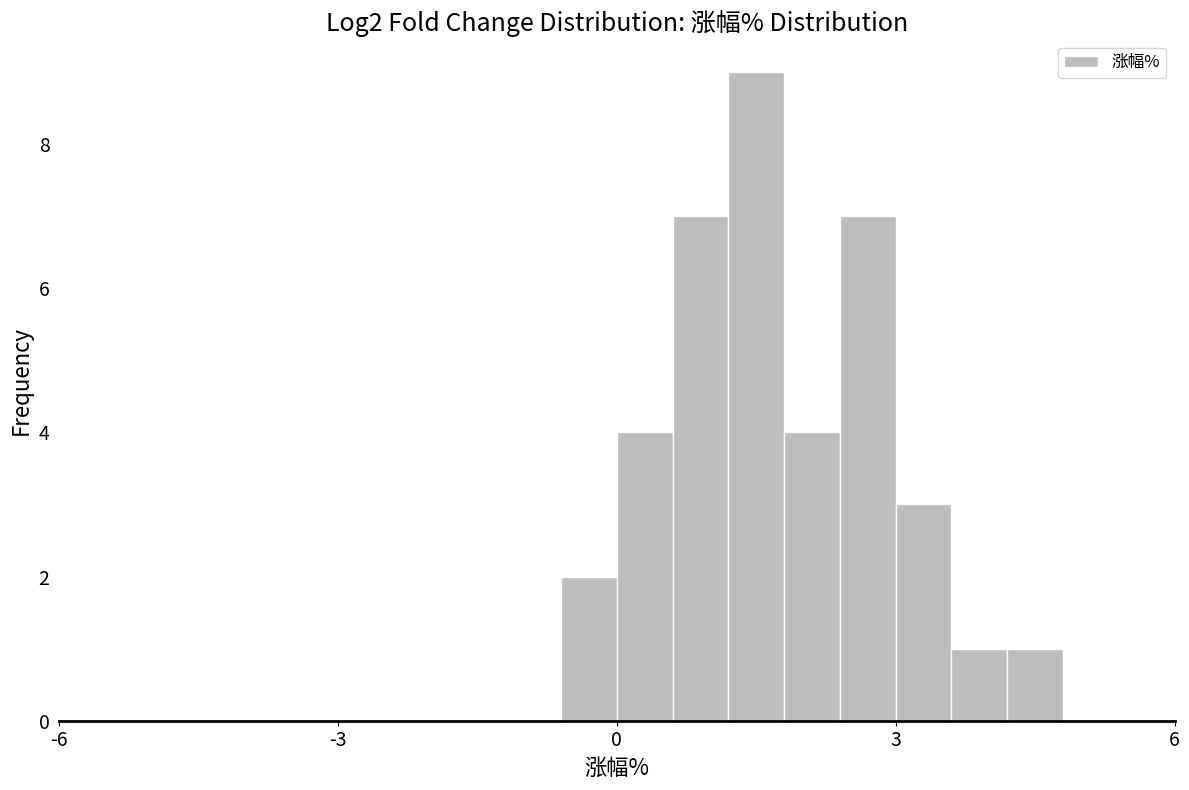

Read against the x-axis, roughly where is the centre of the tallest bar?

1.5